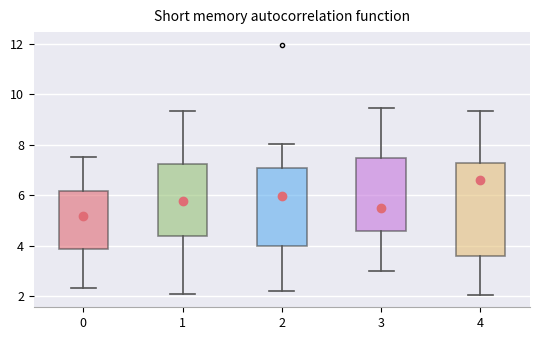

Comparing the boxes themselves (not the whiskers), which one is the tallest?

4